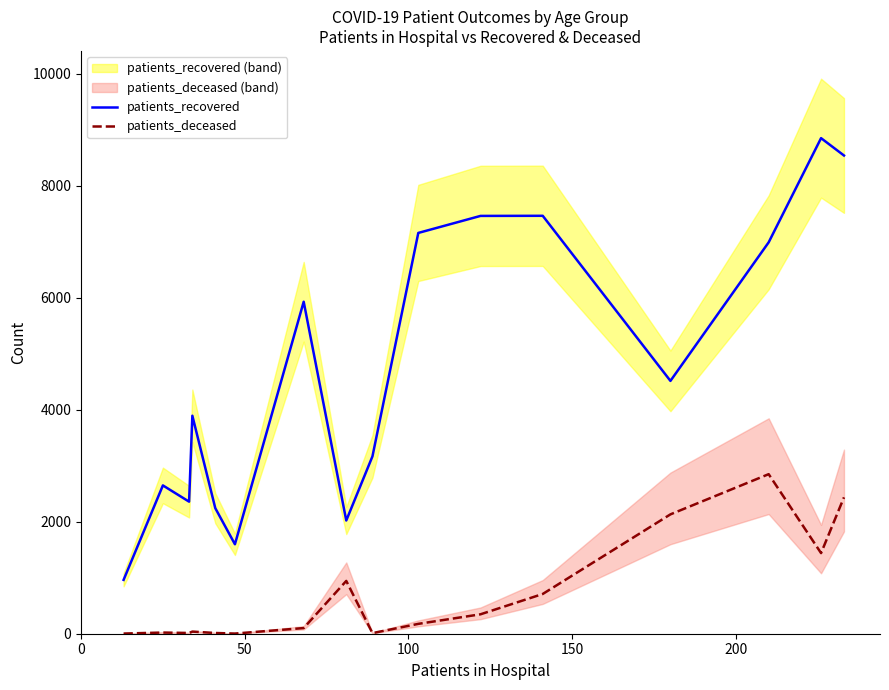

How many interior local peaks does the patients_deceased series have?

4